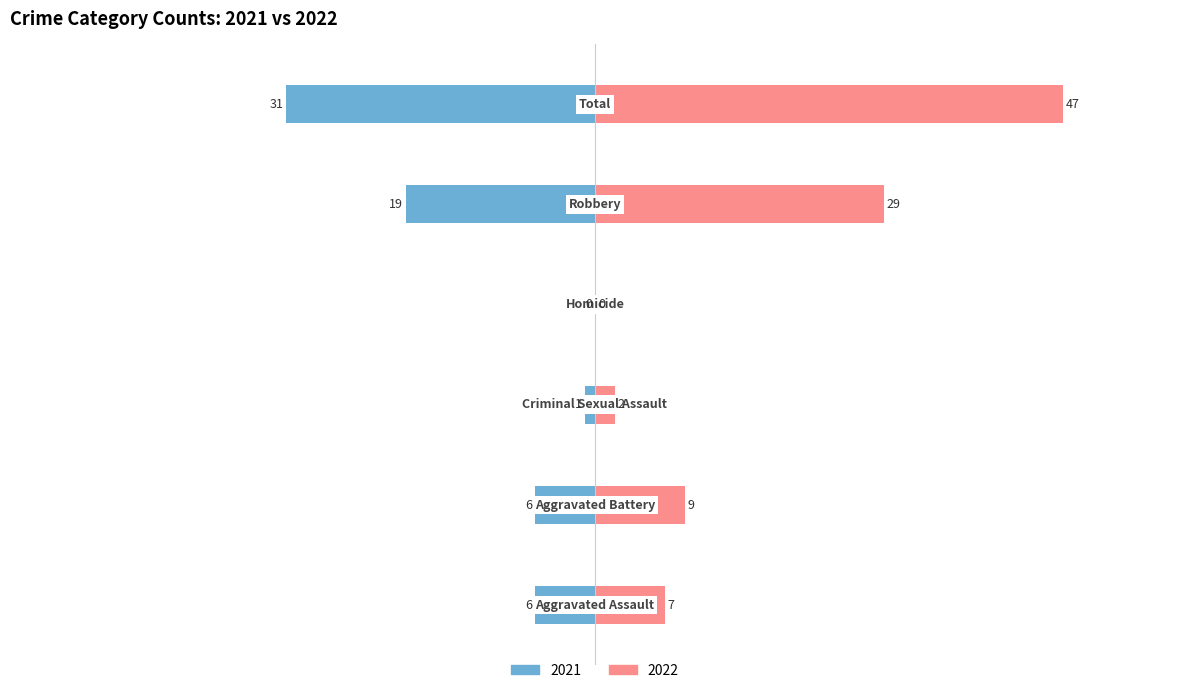

Which category has the highest value in the Right (2022) series?

Total